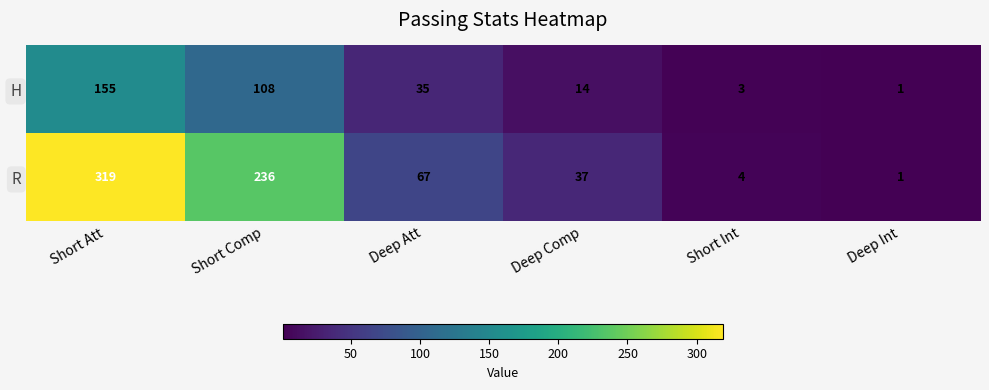

Reading left to right, list all the values displayed in this chart.

H: Short Att=155	Short Comp=108	Deep Att=35	Deep Comp=14	Short Int=3	Deep Int=1
R: Short Att=319	Short Comp=236	Deep Att=67	Deep Comp=37	Short Int=4	Deep Int=1